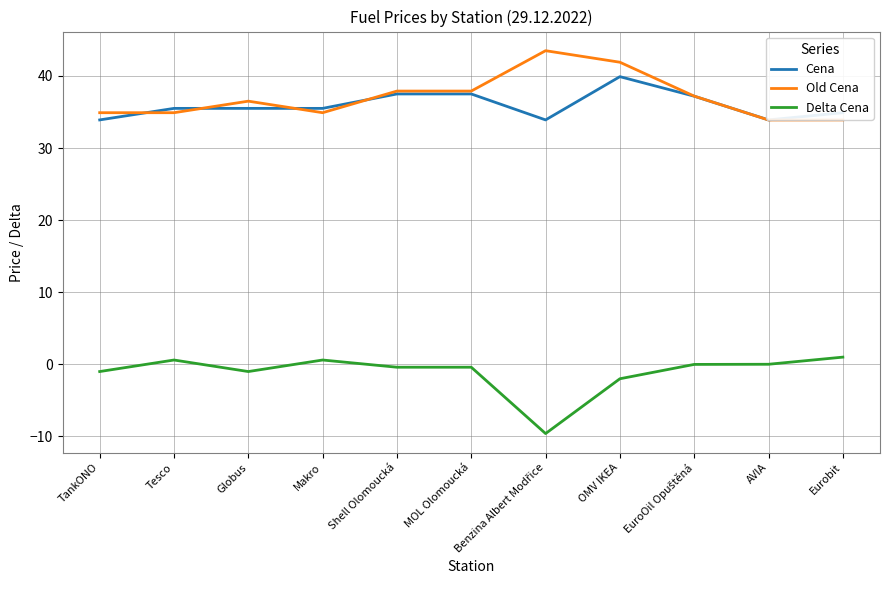

How many lines are shown in the chart?

3